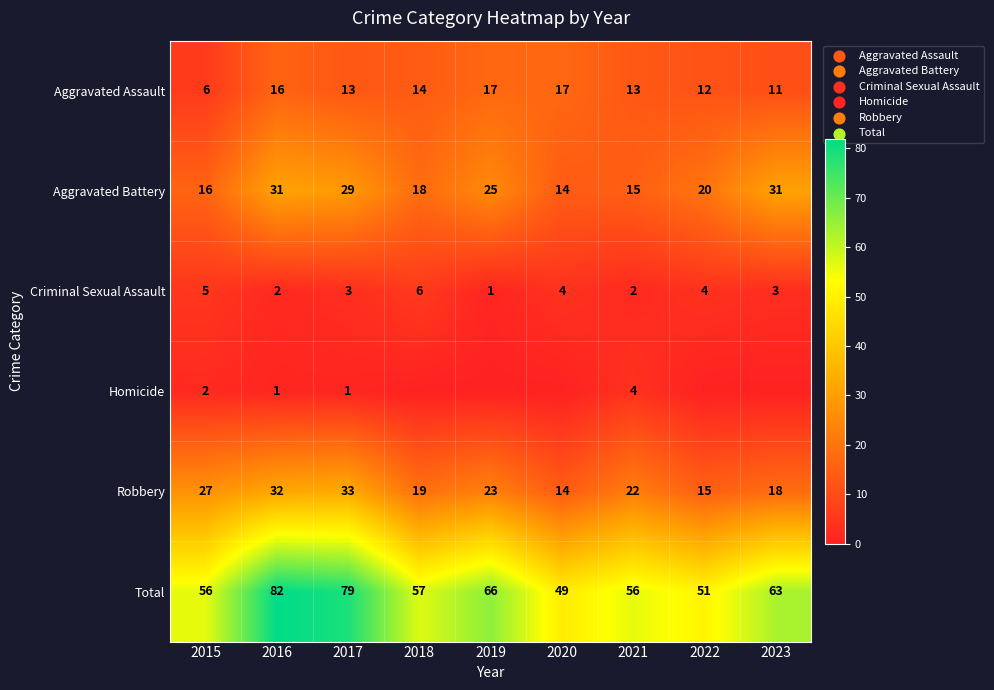

How many Criminal Sexual Assault values are between 2 and 4?

6